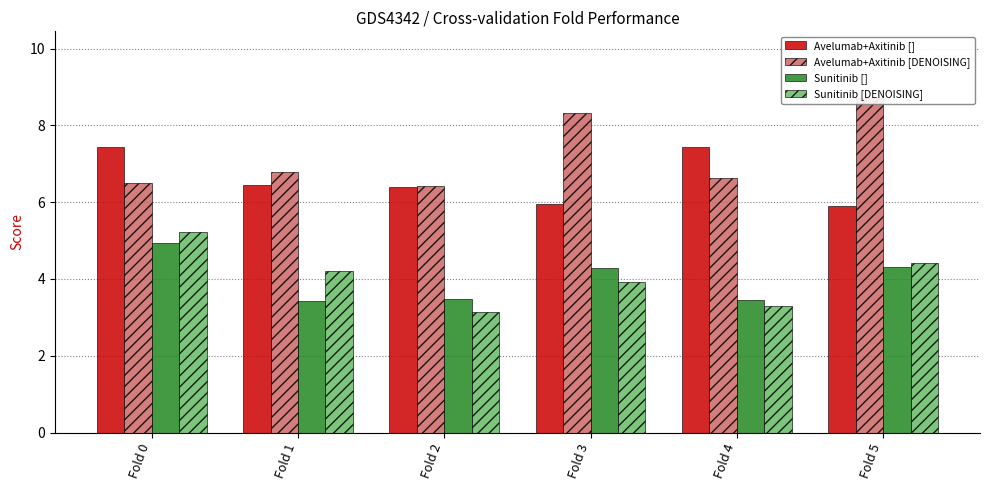

Reading left to right, what are all the values shown in this chart?

Avelumab+Axitinib []: Fold 0=7.4	Fold 1=6.4	Fold 2=6.4	Fold 3=6.0	Fold 4=7.4	Fold 5=5.9
Avelumab+Axitinib [DENOISING]: Fold 0=6.5	Fold 1=6.8	Fold 2=6.4	Fold 3=8.3	Fold 4=6.6	Fold 5=8.7
Sunitinib []: Fold 0=4.9	Fold 1=3.4	Fold 2=3.5	Fold 3=4.3	Fold 4=3.4	Fold 5=4.3
Sunitinib [DENOISING]: Fold 0=5.2	Fold 1=4.2	Fold 2=3.2	Fold 3=3.9	Fold 4=3.3	Fold 5=4.4